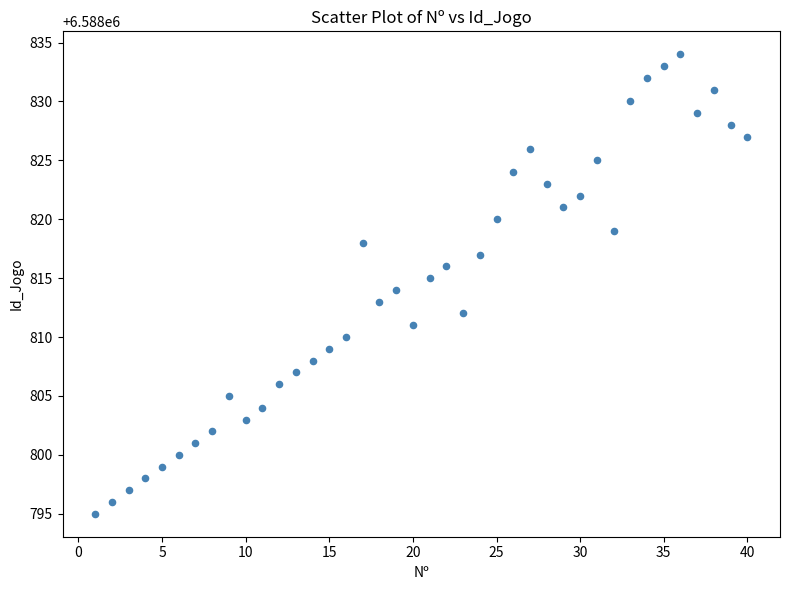

What is the range of X values (max minus min)?

39